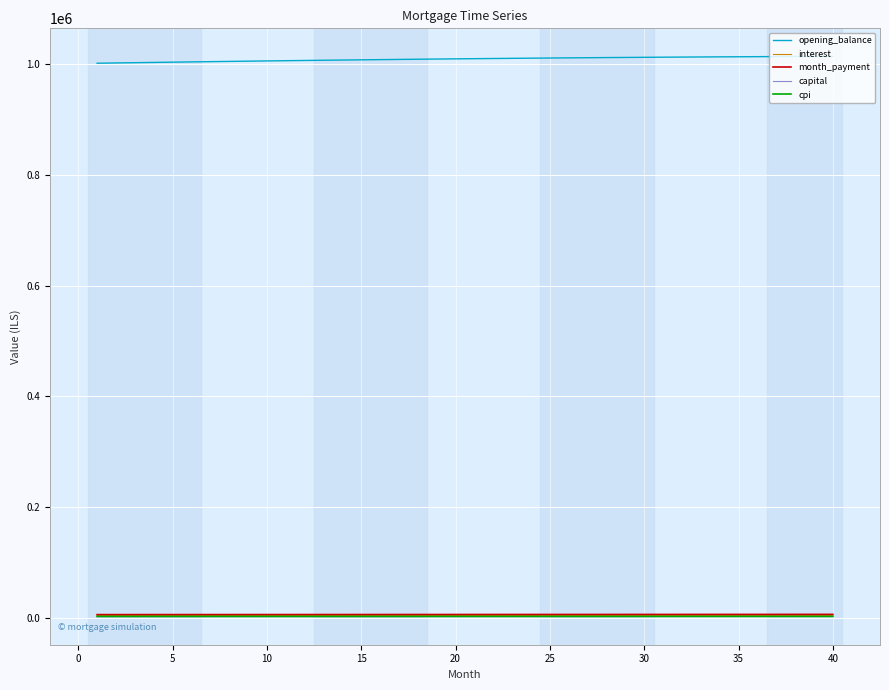

What is the greatest value displayed?

1014512.5